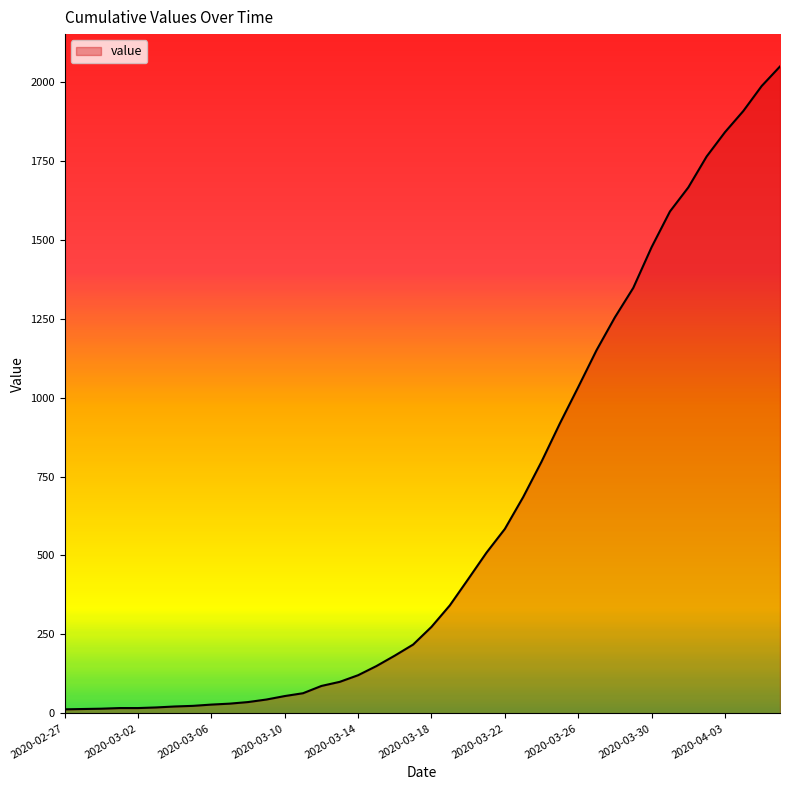

How many series are shown in this chart?

1